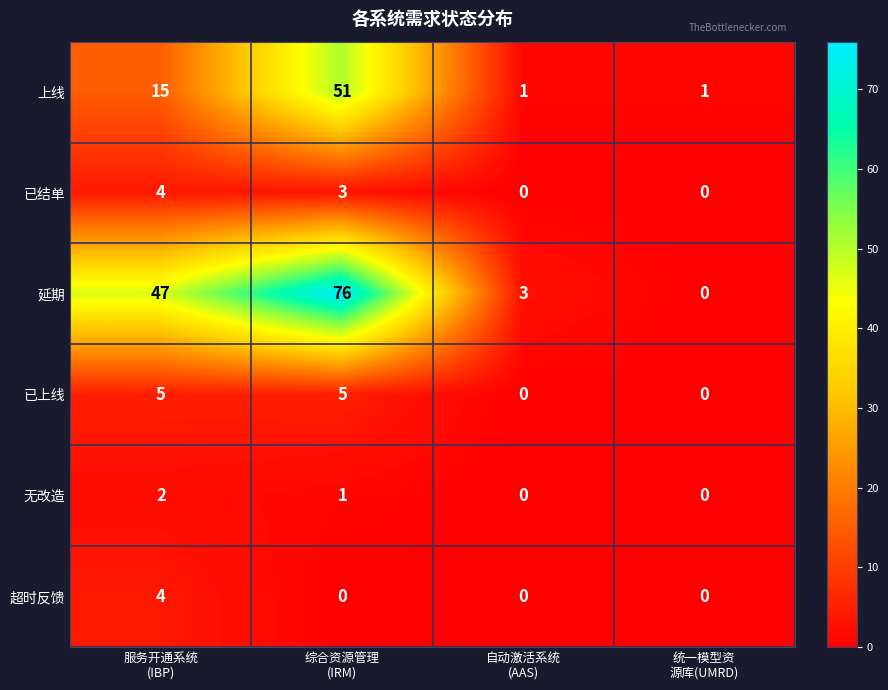

At which category is the sum across all series the highest?

综合资源管理
(IRM)